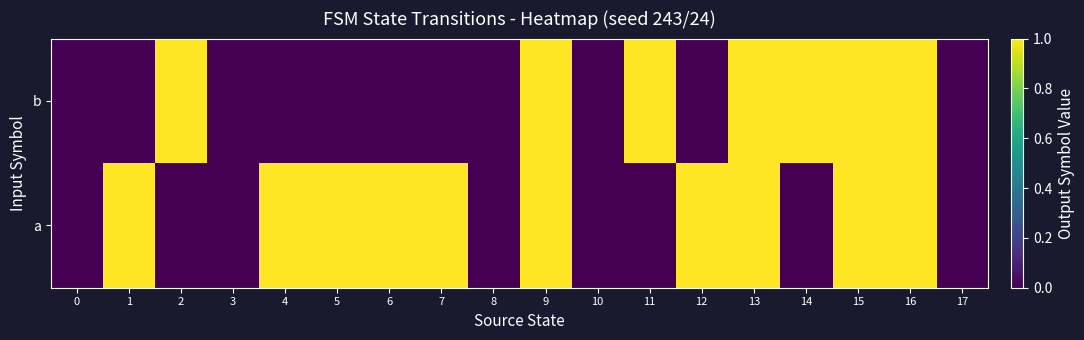

The b series shows -1 at 7. True or false?

False